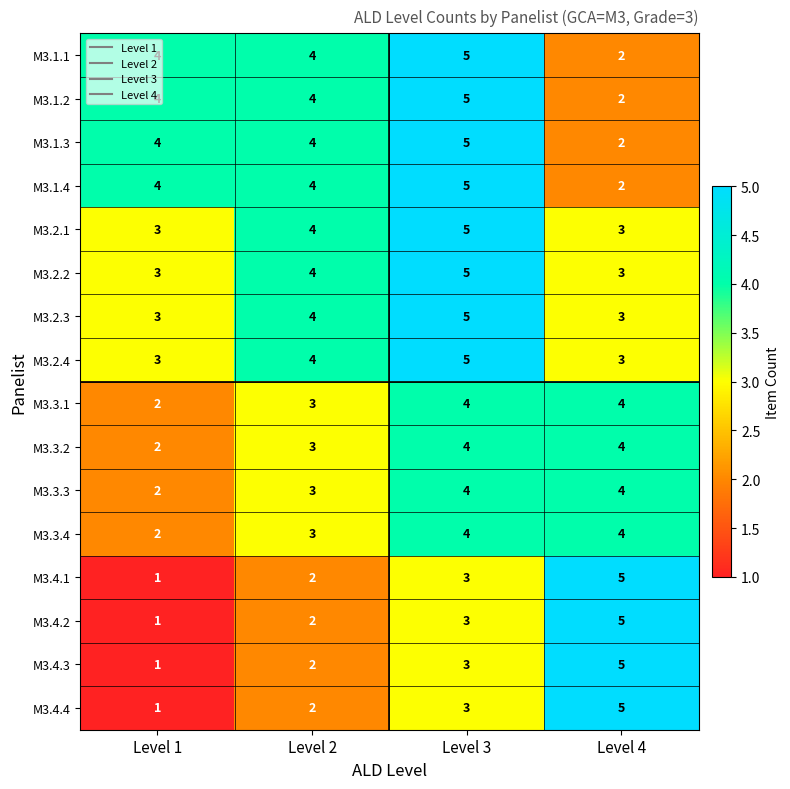

Is it true that M3.4.3 equals 2 at Level 1?

False